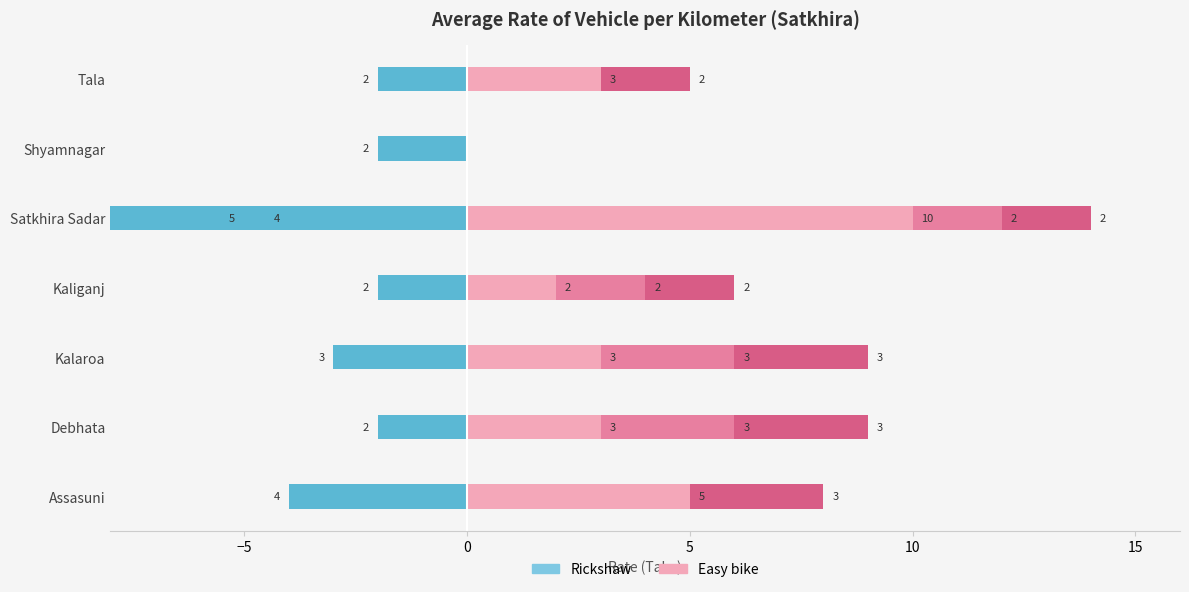

The Rickshaw series shows 2 at Kaliganj. True or false?

False